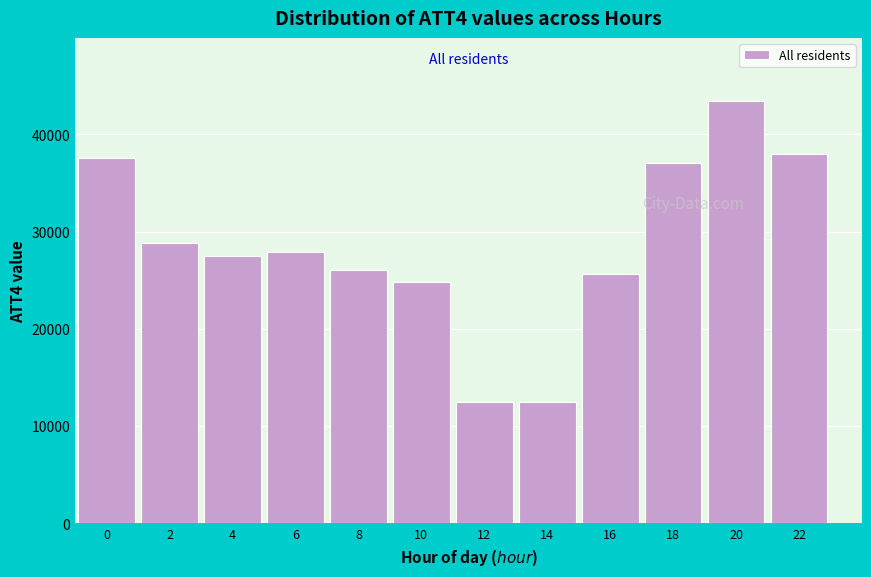

Reading right to left, transcribe all the data shown in this chart.

38000	43400	37000	25600	12500	12500	24800	26000	27900	27500	28800	37600